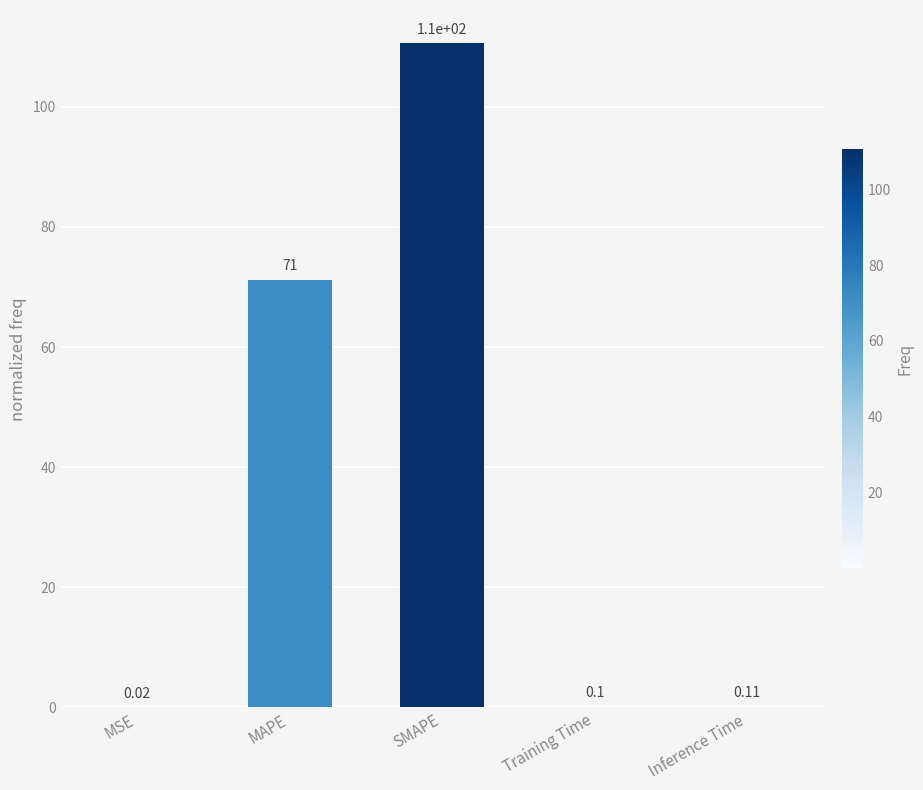

What is the sum of all values?

182.0